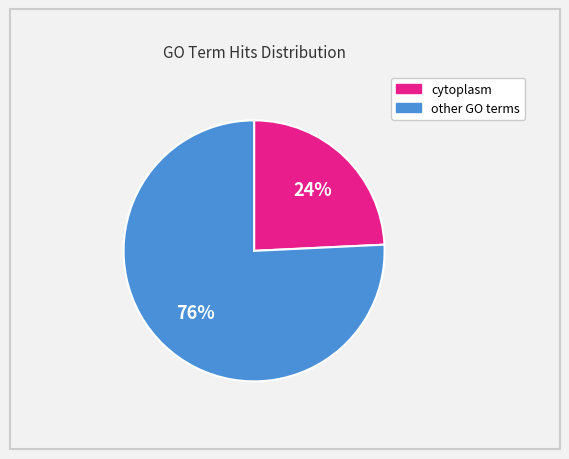

To the nearest percent, what is the difference between the largest and smallest slice percentages?

52%